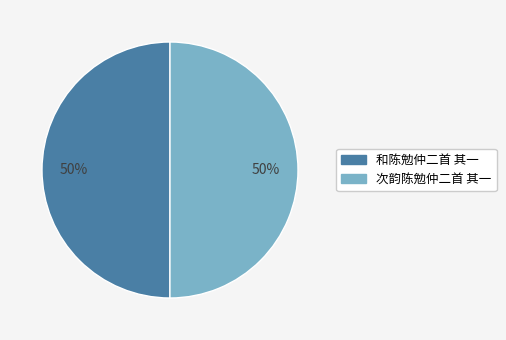

What percentage is the 次韵陈勉仲二首 其一 slice, to the nearest percent?

50%